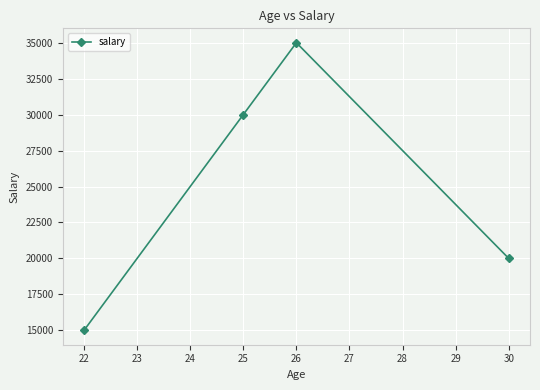

Is it true that the value at 26 is 35000?

True